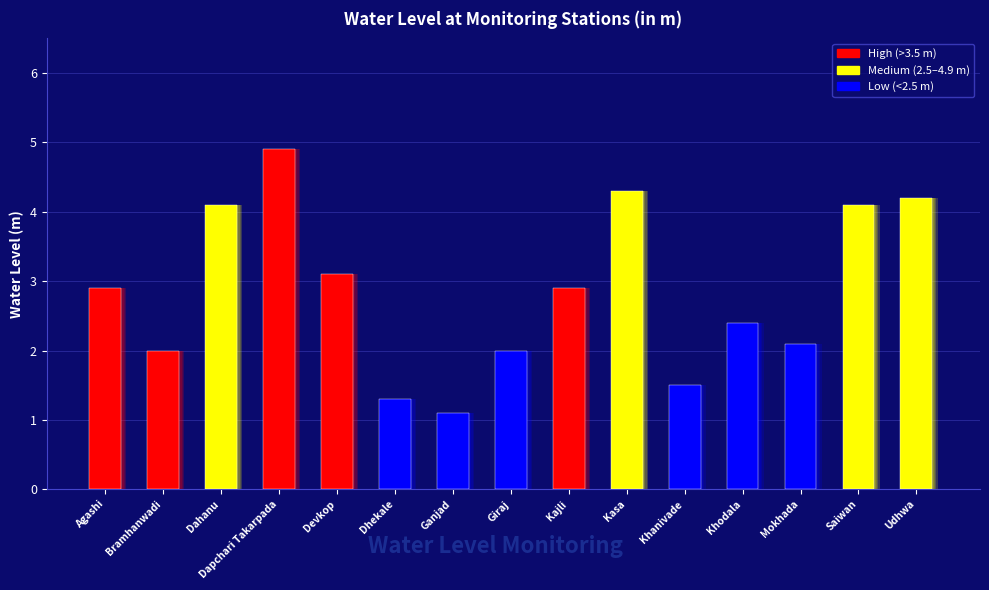

How many bars are there in total?

15